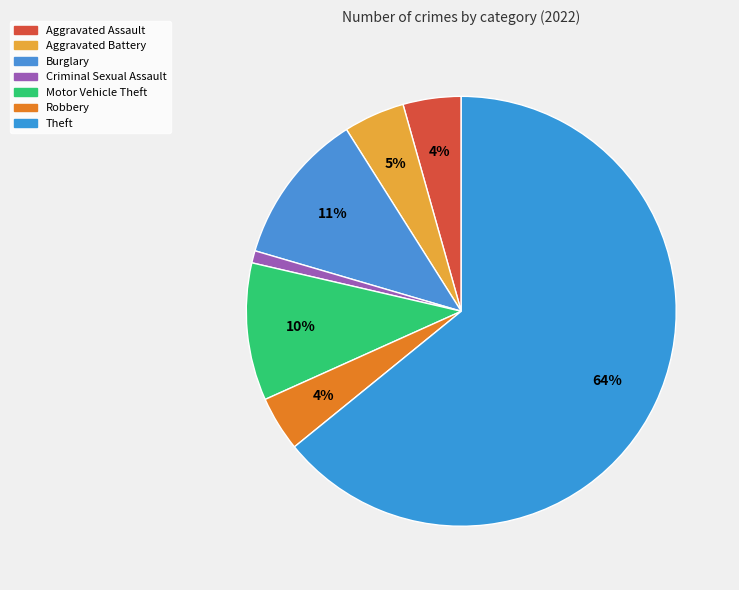

How many segments does this pie chart have?

7